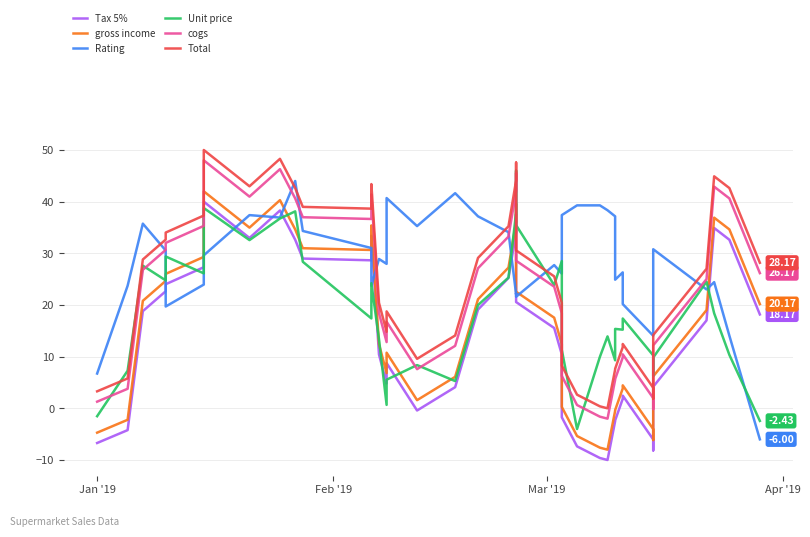

How many categories are shown in the chart?

40